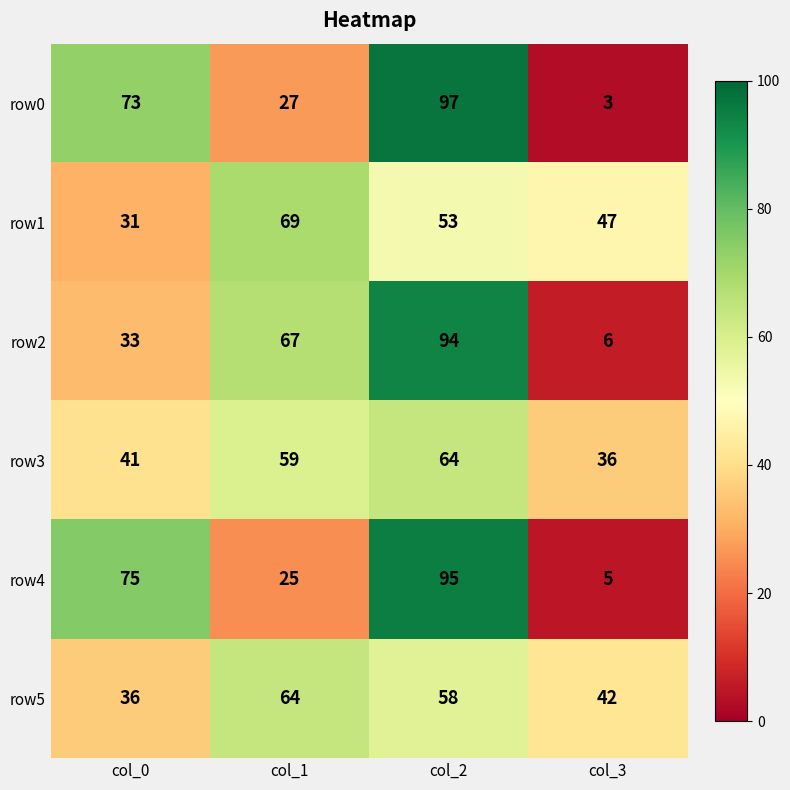

Which label corresponds to the largest value in the chart?

col_2